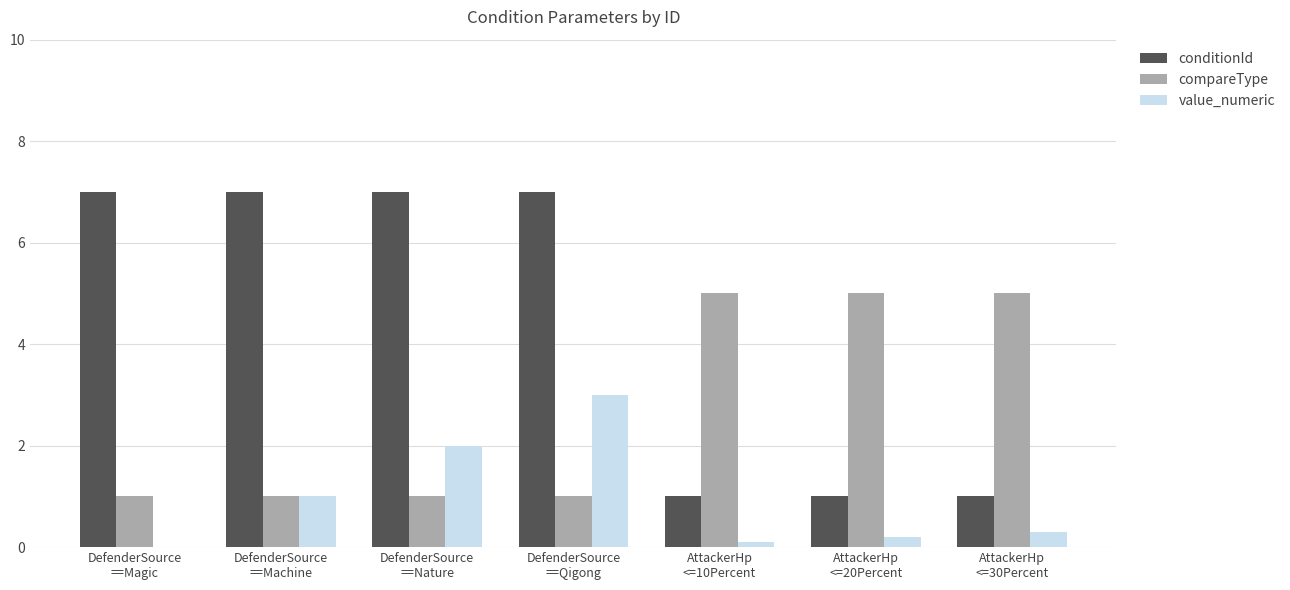

What is the sum of all compareType values?

19.0